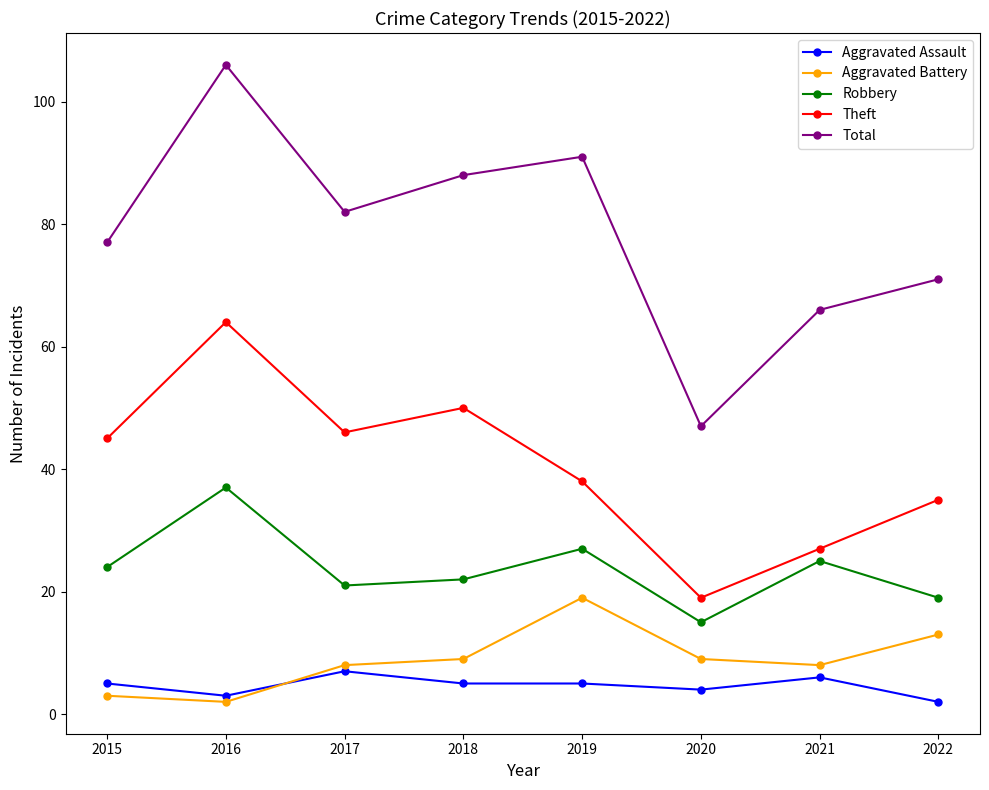

Which series has the largest range (max minus min)?

Total